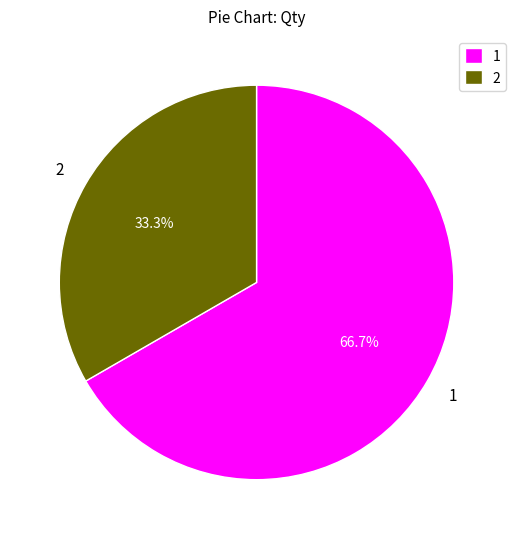

To the nearest percent, what is the average slice percentage?

50%